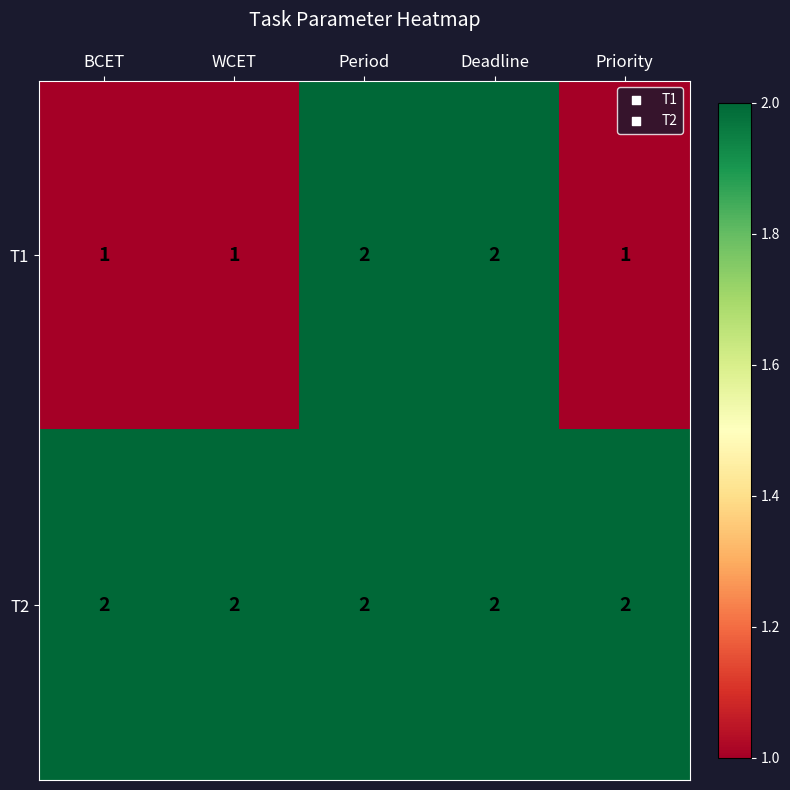

What is the sum of the T2 values at BCET and WCET?

4